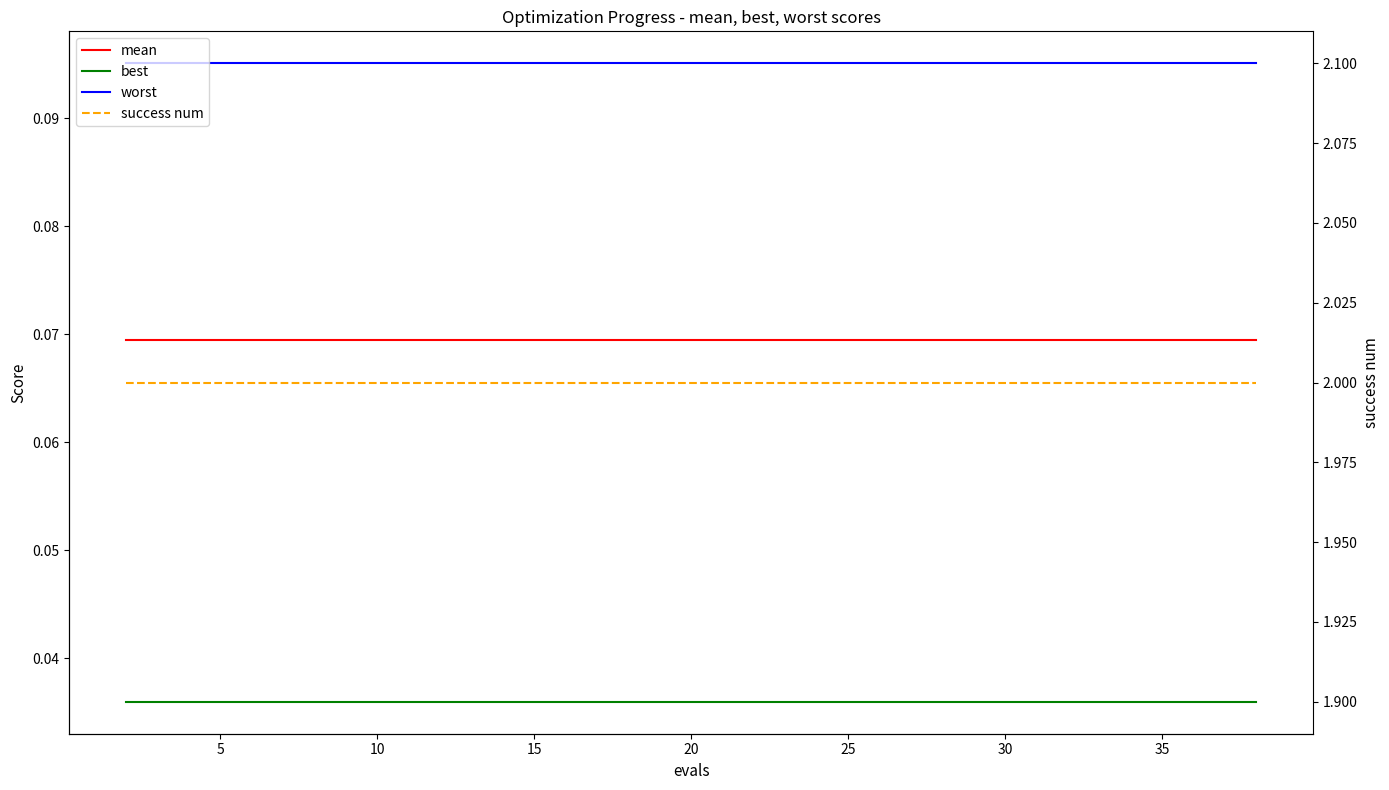

What are all the series names shown in the legend?

mean, best, worst, success num